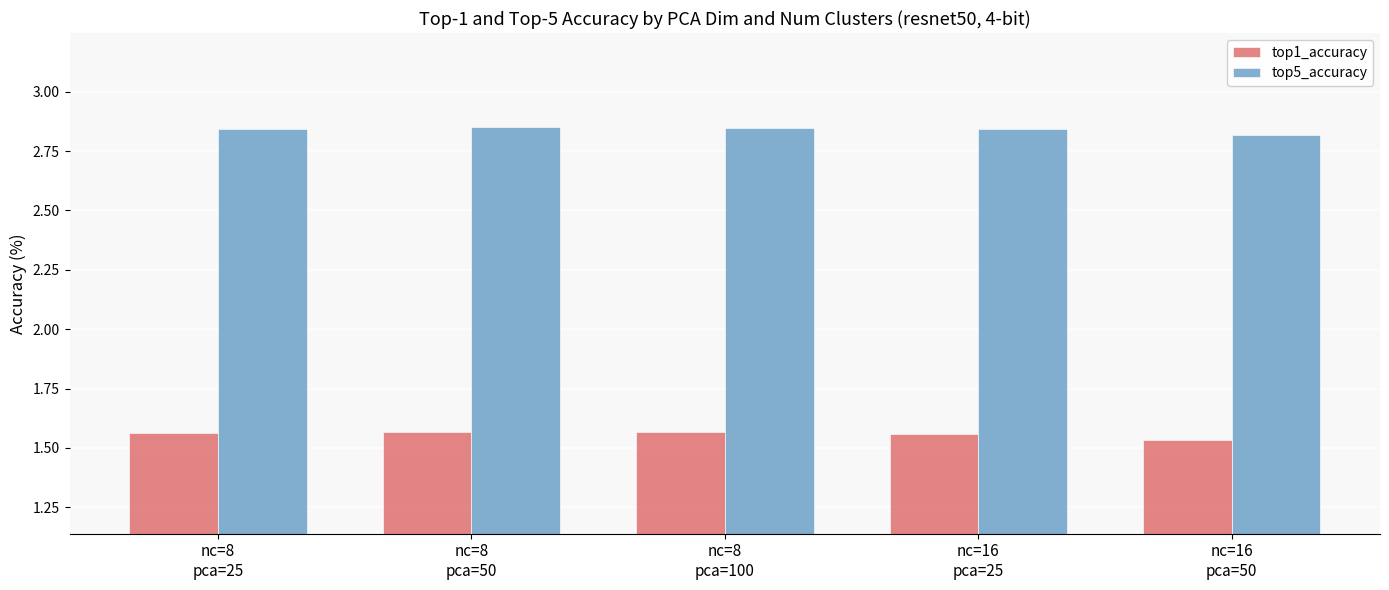

Rank the series at nc=8
pca=25 from lowest to highest value.

top1_accuracy, top5_accuracy